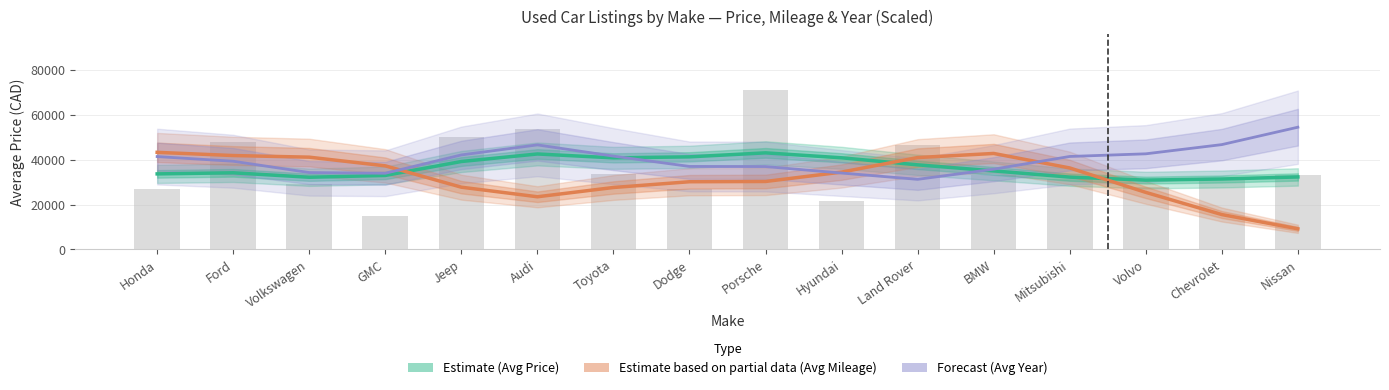

What is the label of the 2nd bar from the right?

Chevrolet